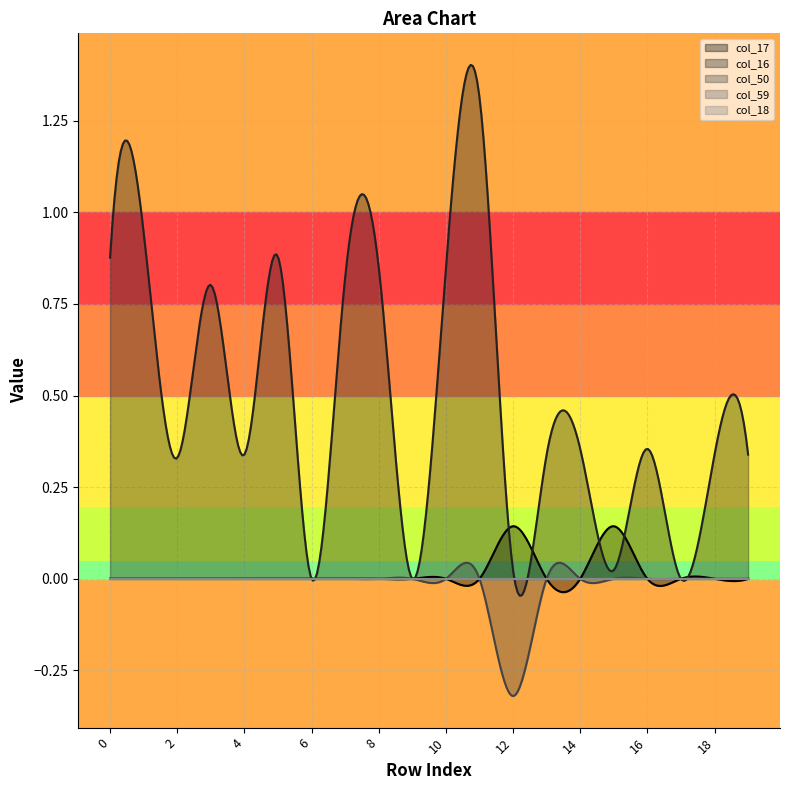

At 16, list the series in order from largest to smallest.

col_16, col_17, col_50, col_59, col_18